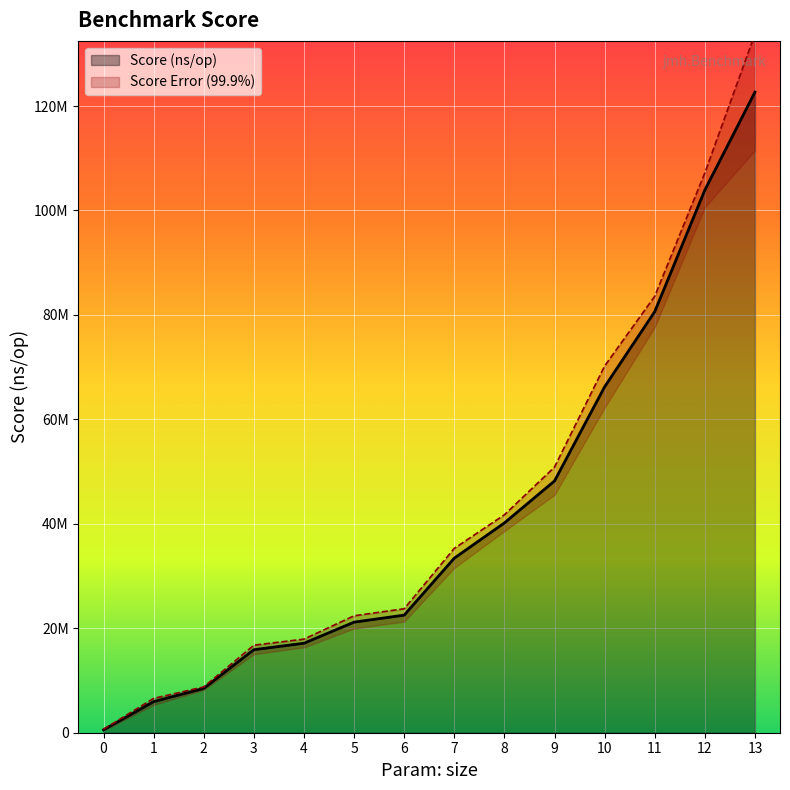

True or false: there are more than 1 points higher than both neighbors.

False